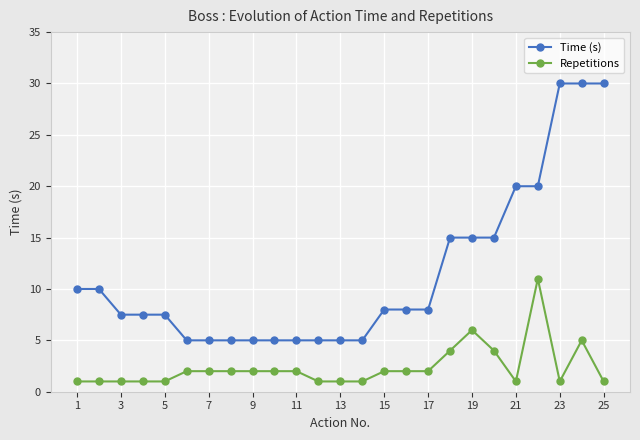

What are all the series names shown in the legend?

Time (s), Repetitions